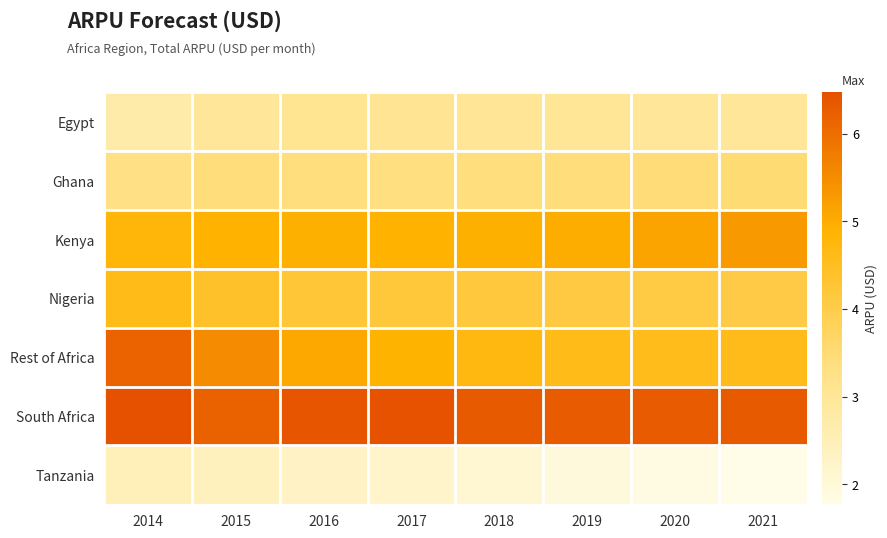

What is the smallest value displayed?

1.8